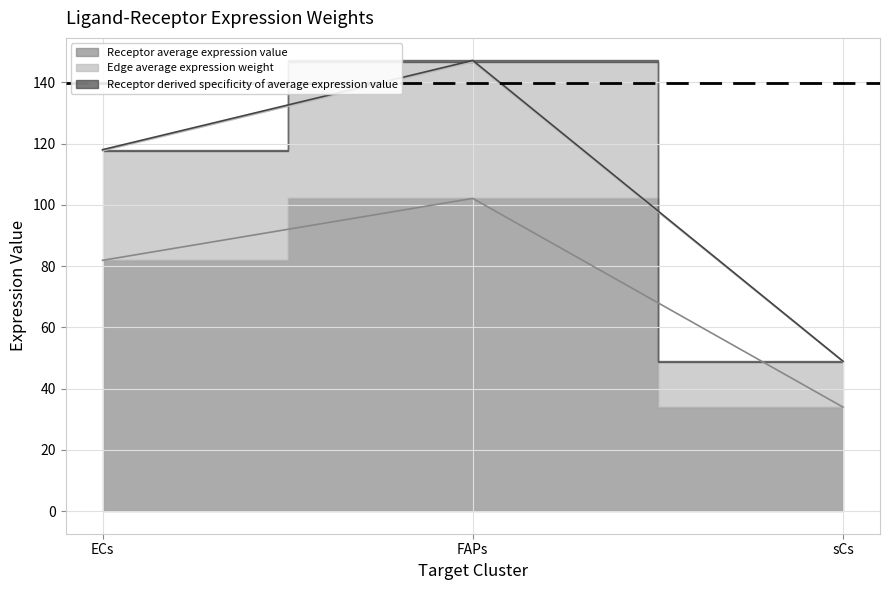

How many distinct data groups are displayed?

3